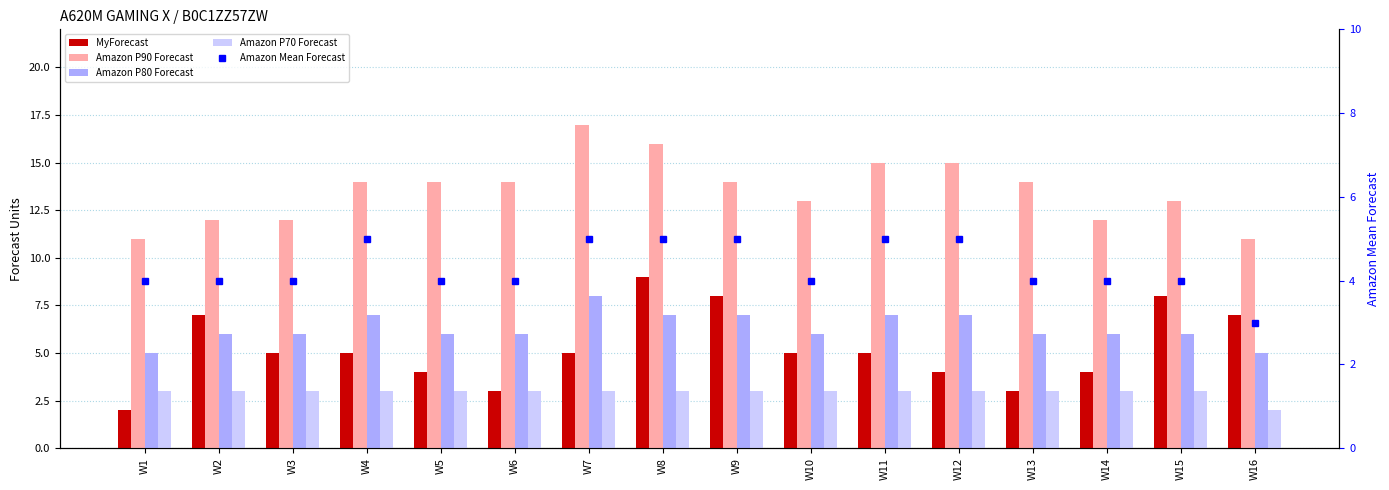

What is the value of the Amazon Mean Forecast bar at the 14th from the left?

4